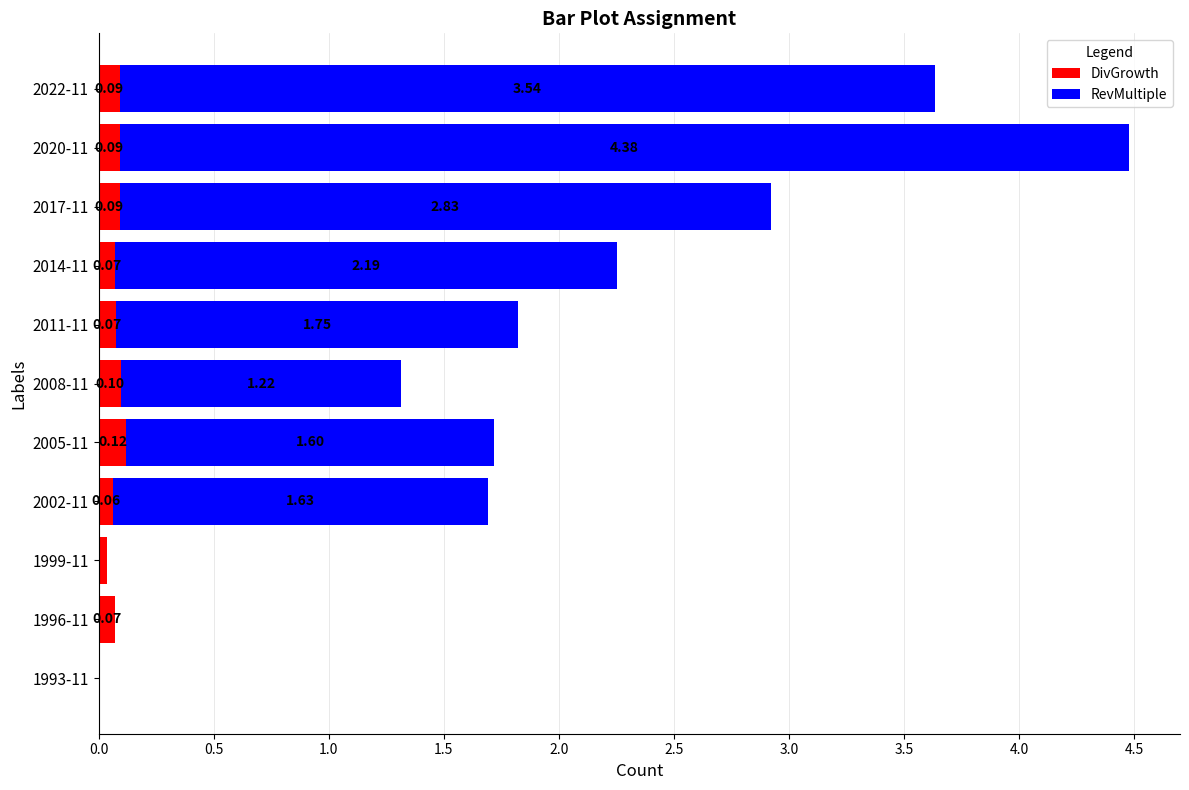

What is the total value across all series at 2014-11?

2.3